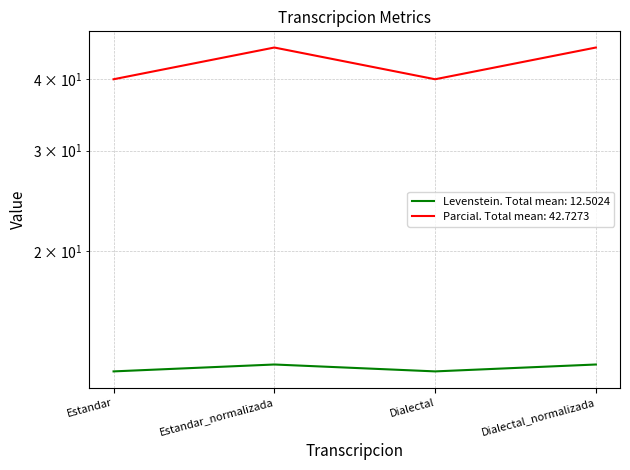

What is the spread (max minus min) of values at Dialectal?

27.7